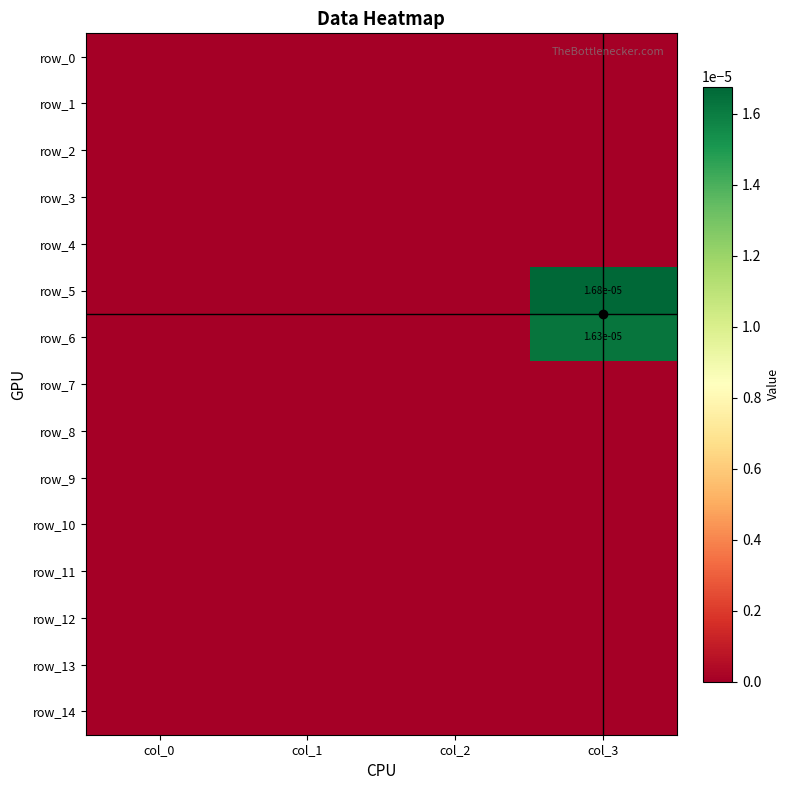

Which series has the largest range (max minus min)?

row_5